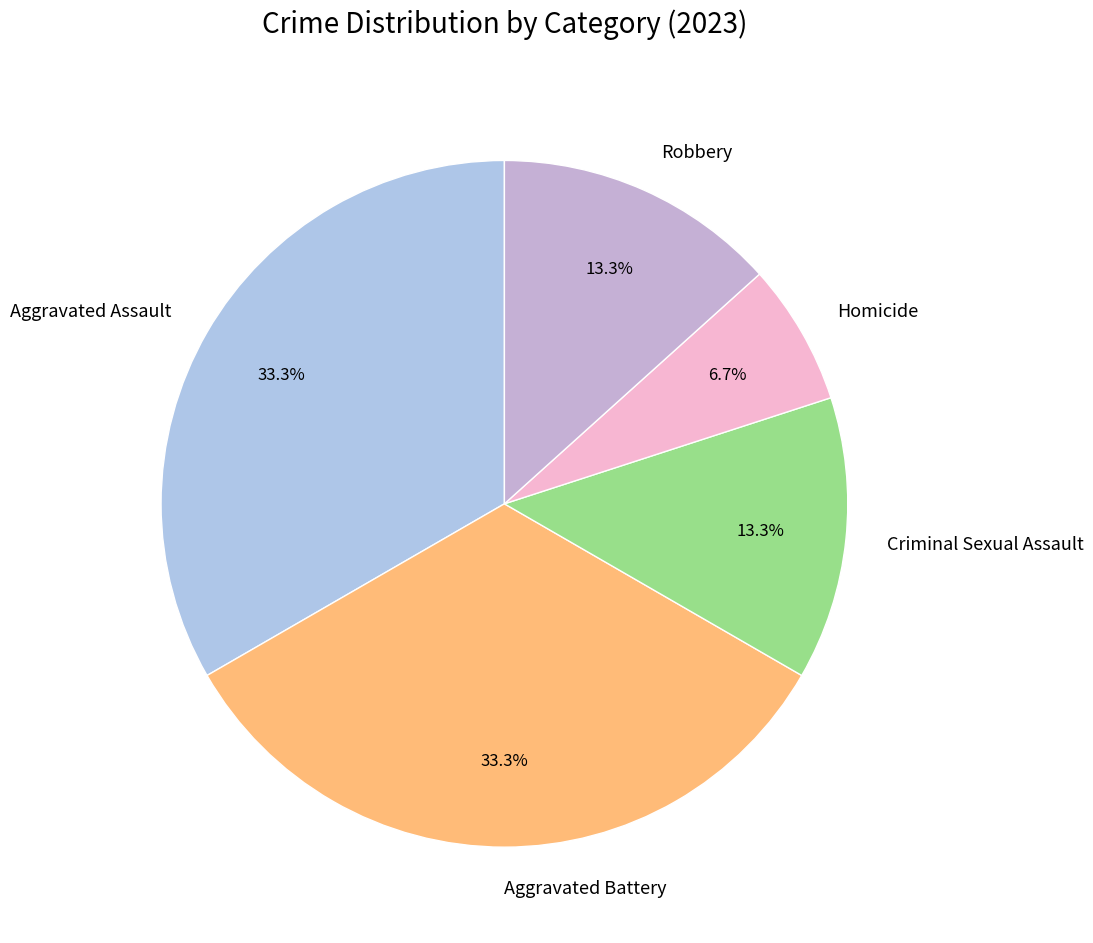

To the nearest percent, what portion does Aggravated Assault represent?

33%